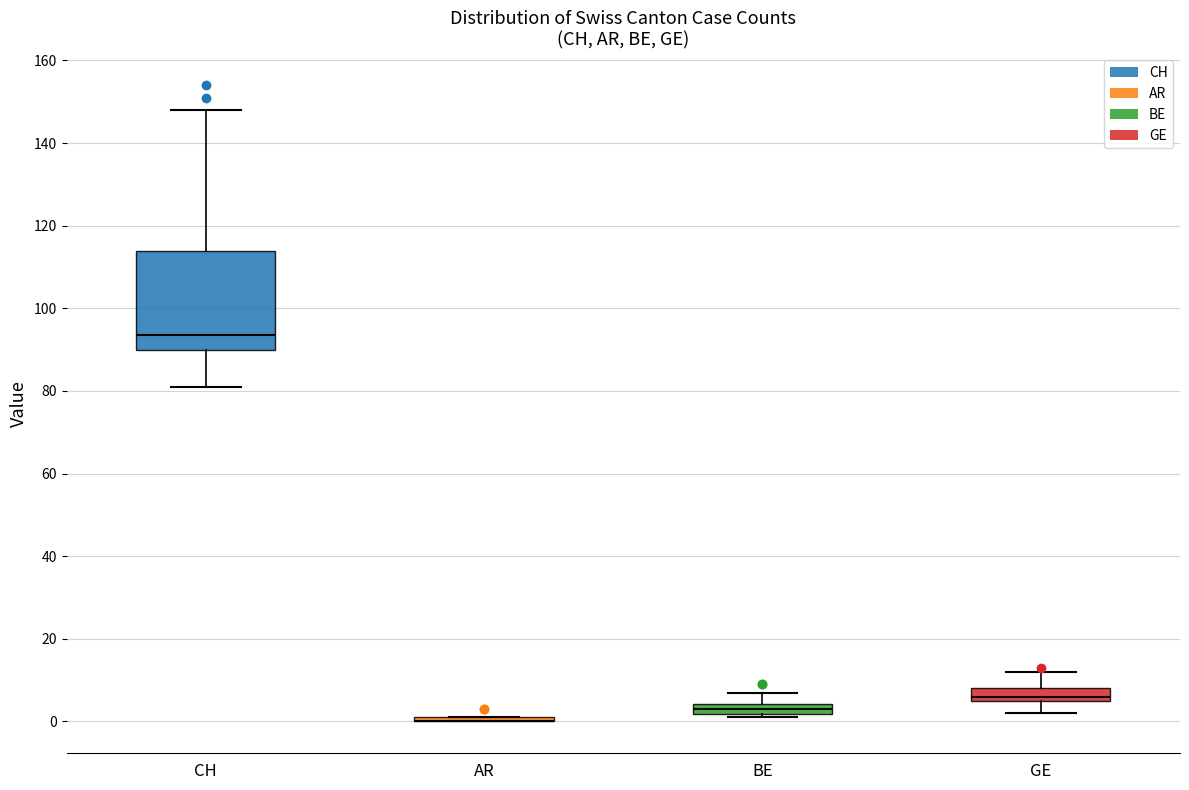

Which box is the tallest, from its lower edge to its upper edge?

CH